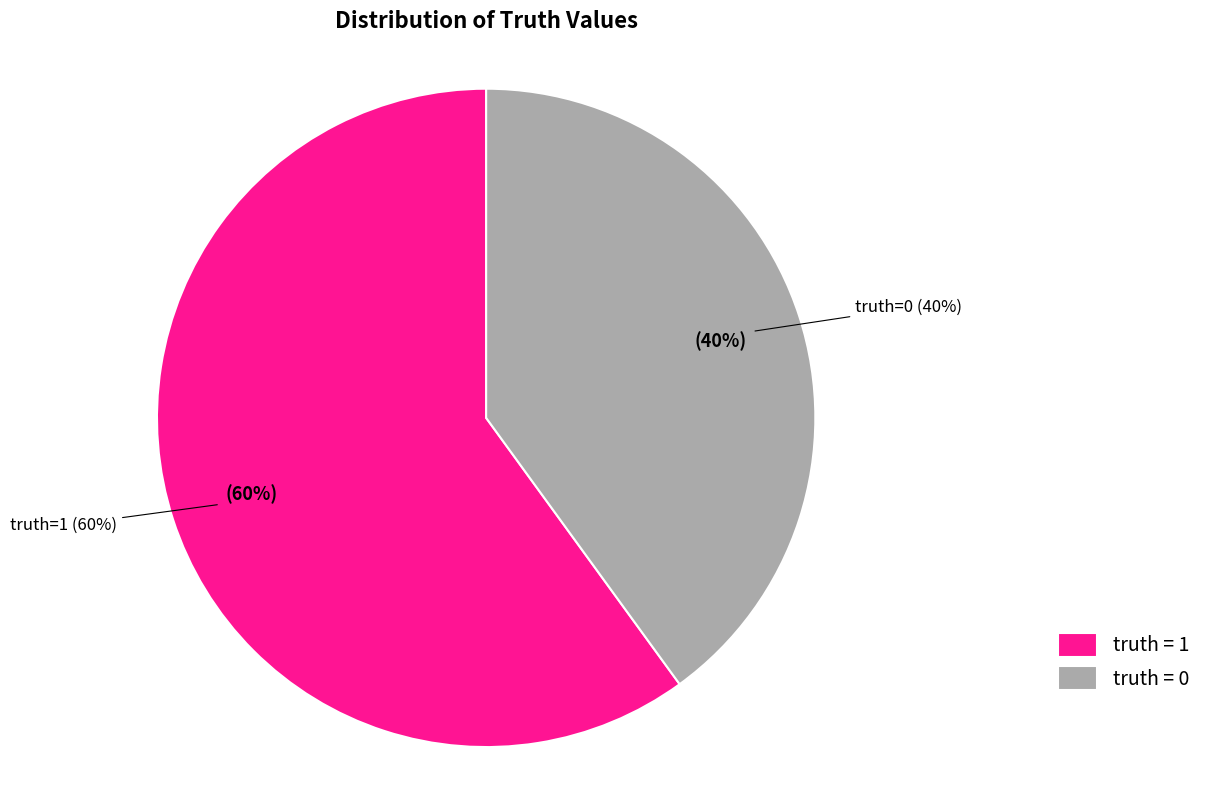

Count the number of slices in the pie.

2